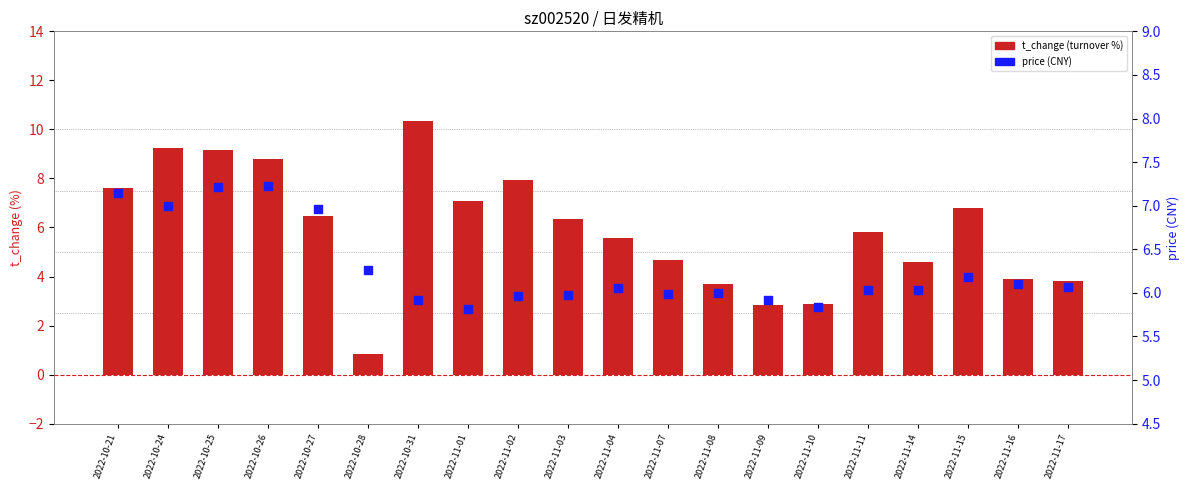

At which category is the sum across all series the highest?

2022-10-25